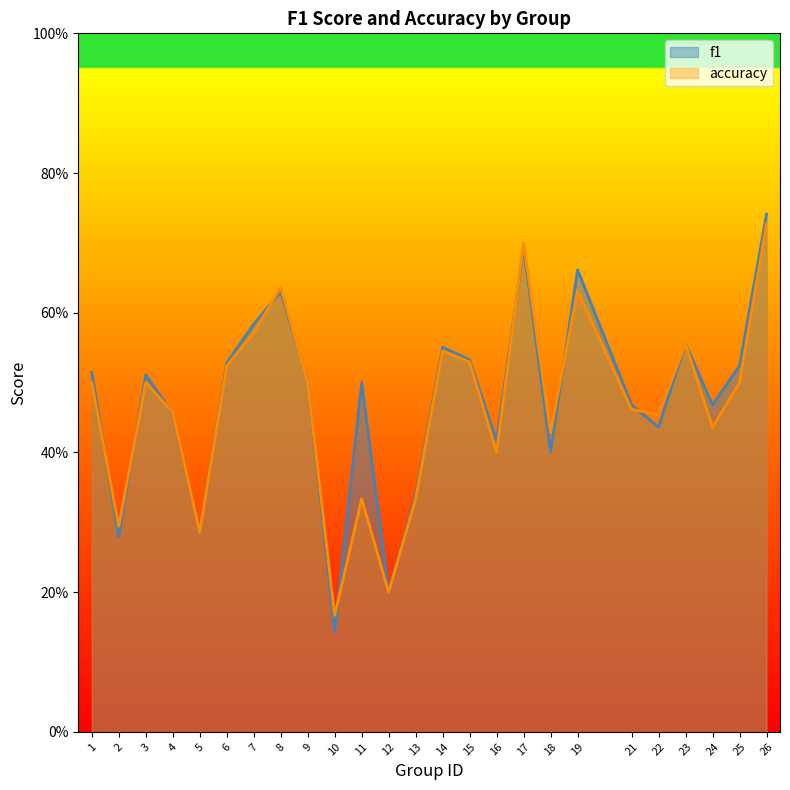

At which category does accuracy reach its first local valley?

2